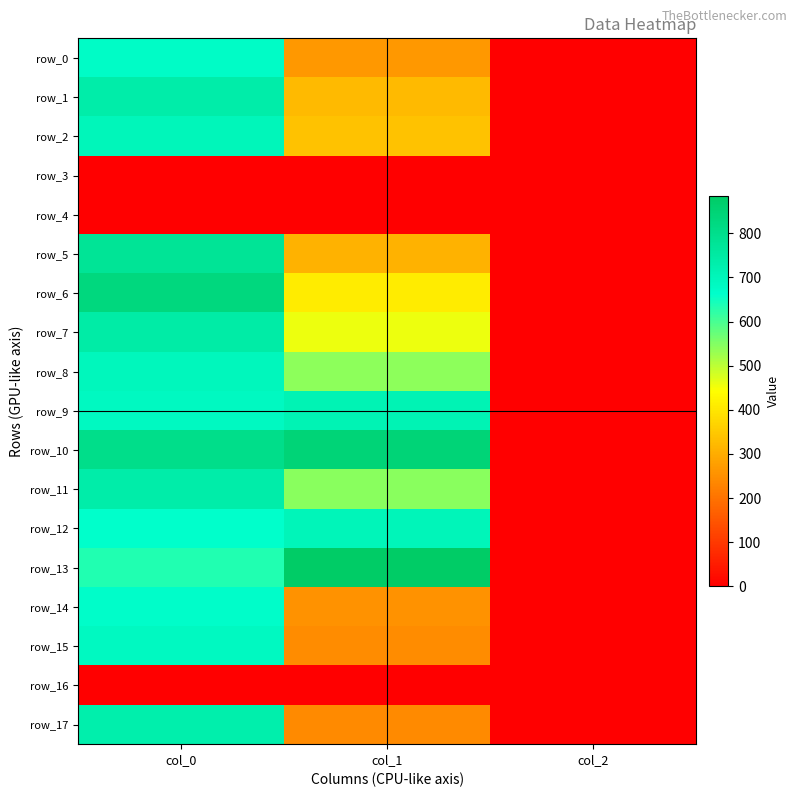

What is the spread (max minus min) of values at col_0?

830.0